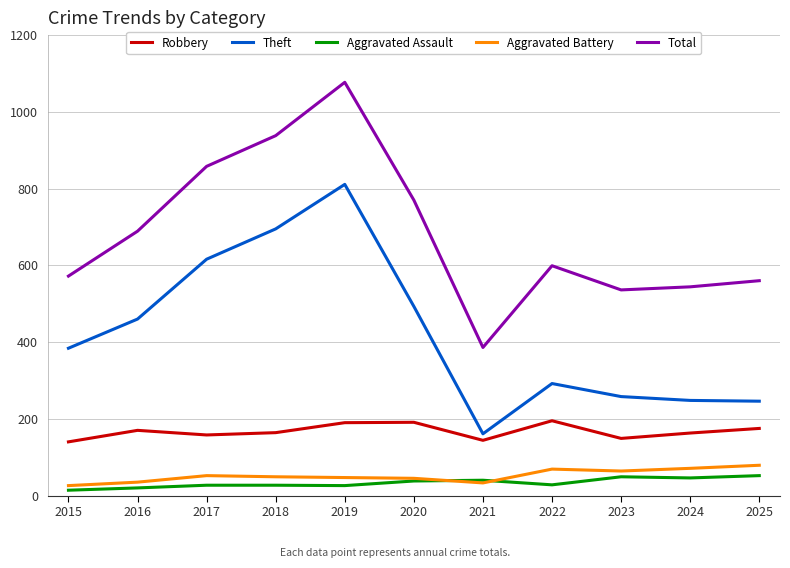

At which category is the sum across all series the highest?

2019